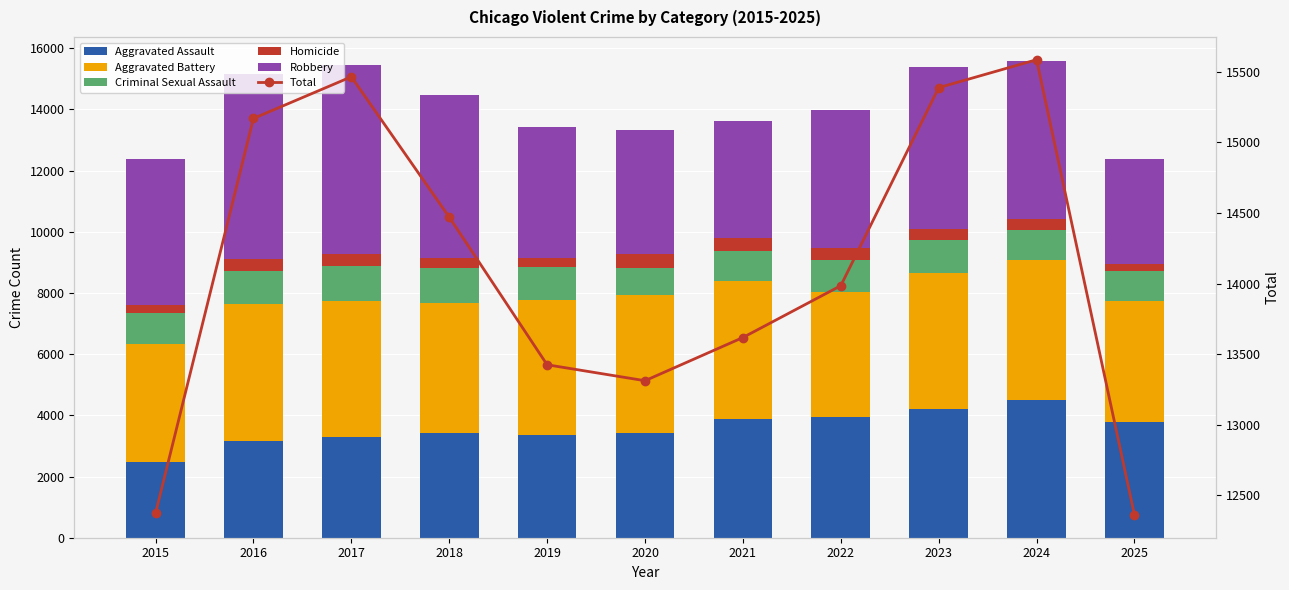

What is the difference between the highest and lowest values at 2022?

13599